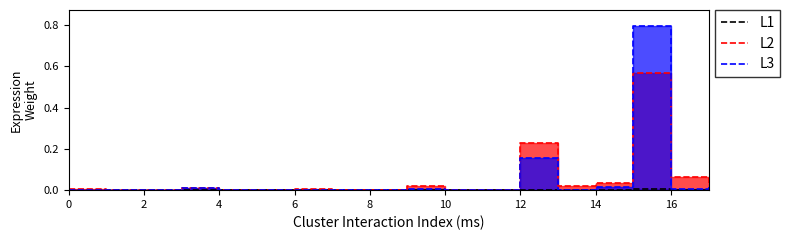

What is the label of the 14th point from the right?

4